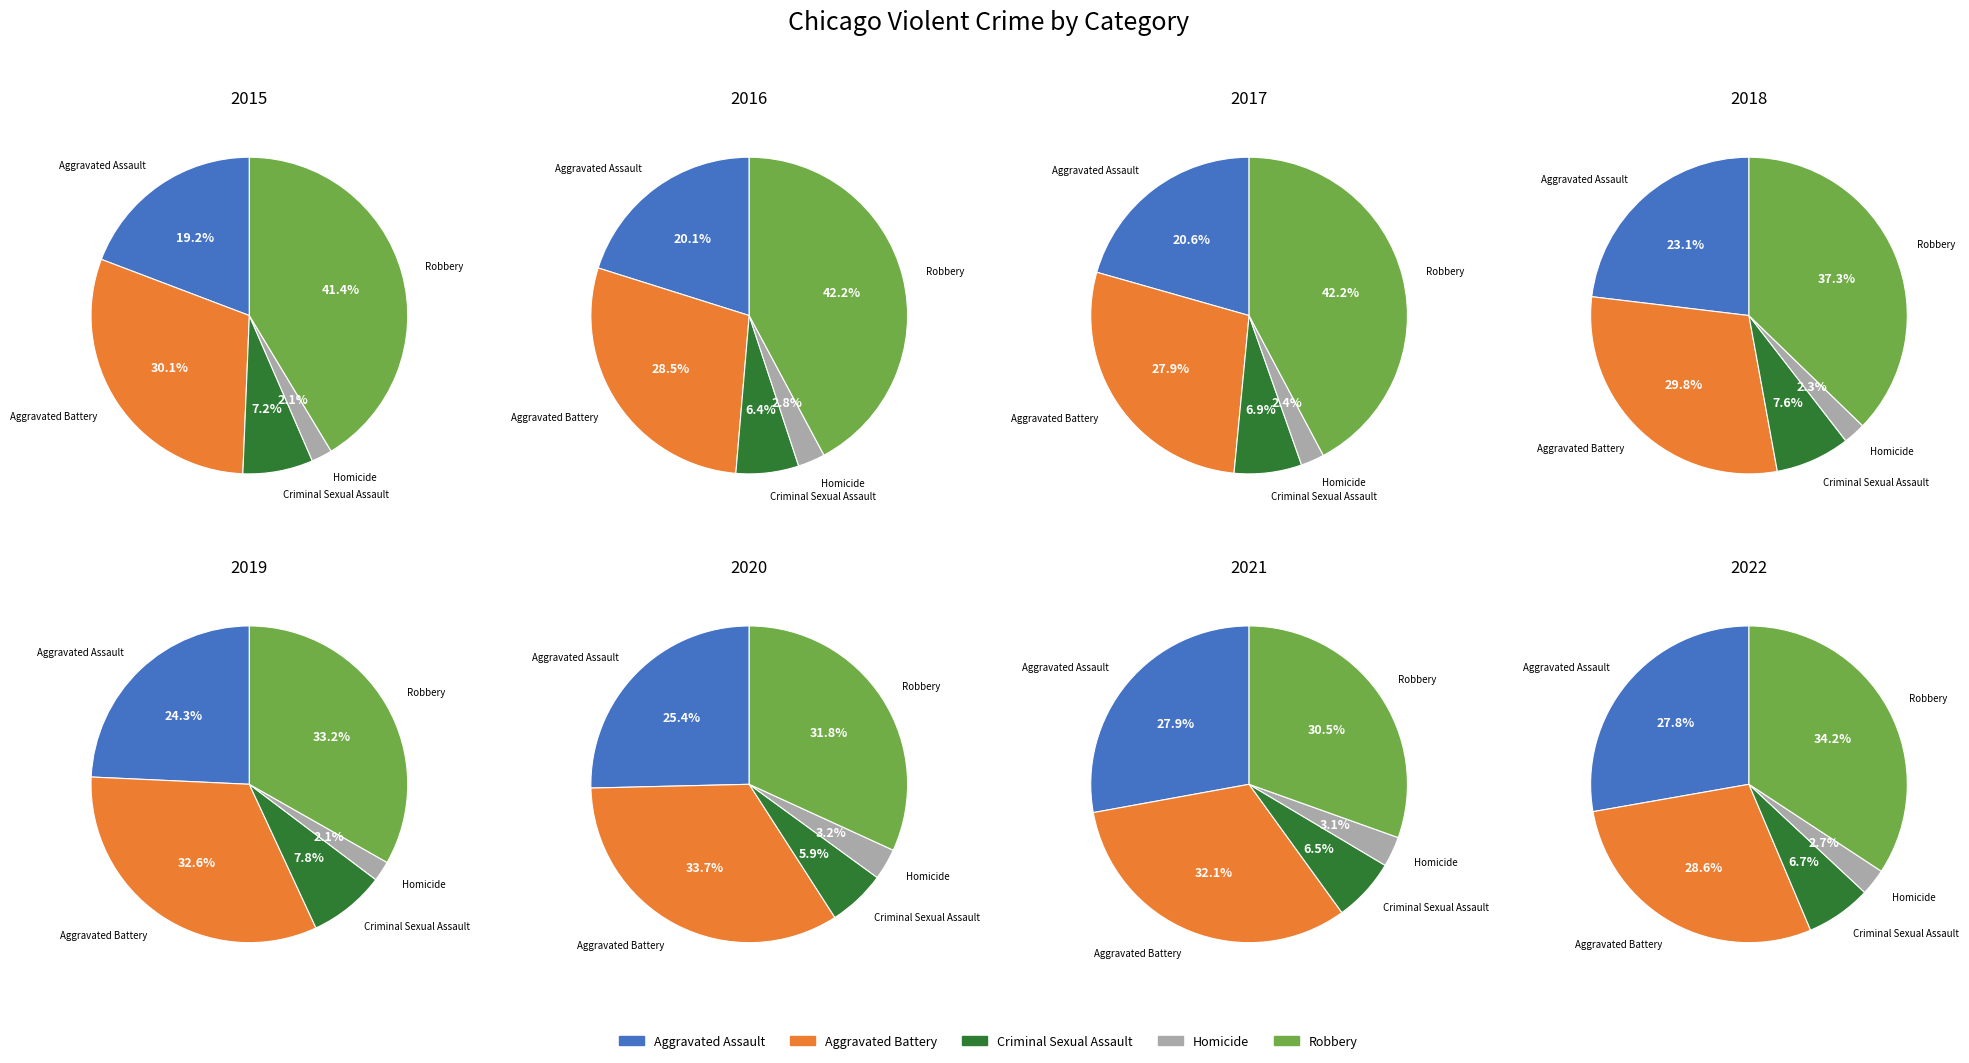

What is the largest slice in the pie chart?

Robbery